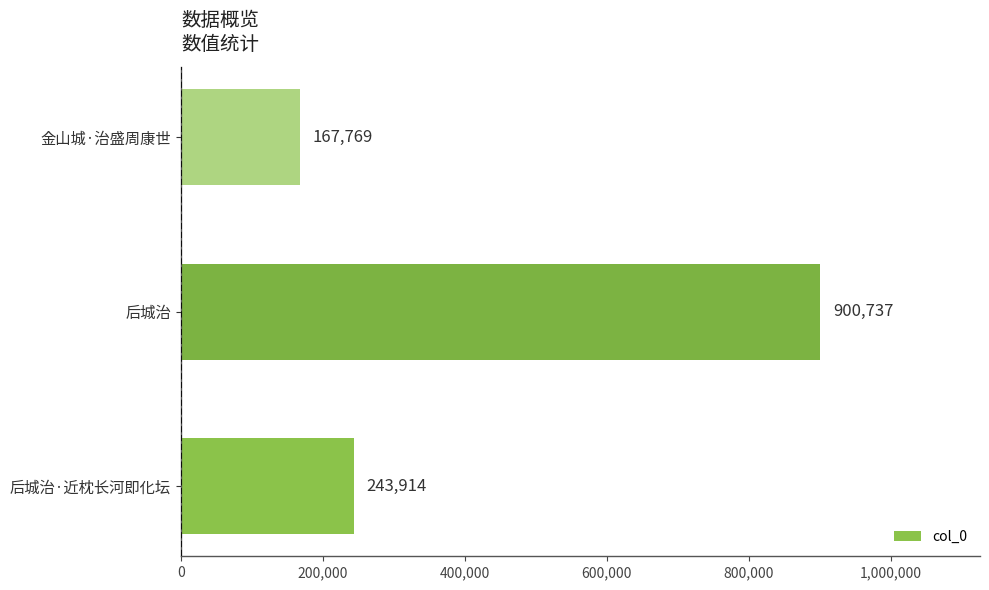

The chart shows a value of 243914 at 后城治·近枕长河即化坛. True or false?

True